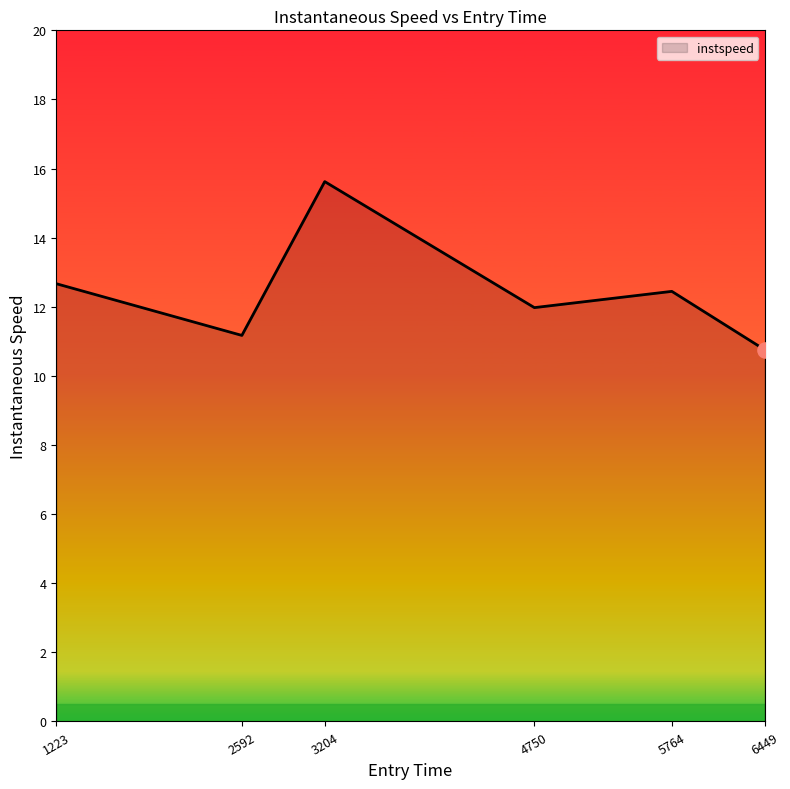

Approximately how many times larger is the value at 2592 compared to 4750?

0.9